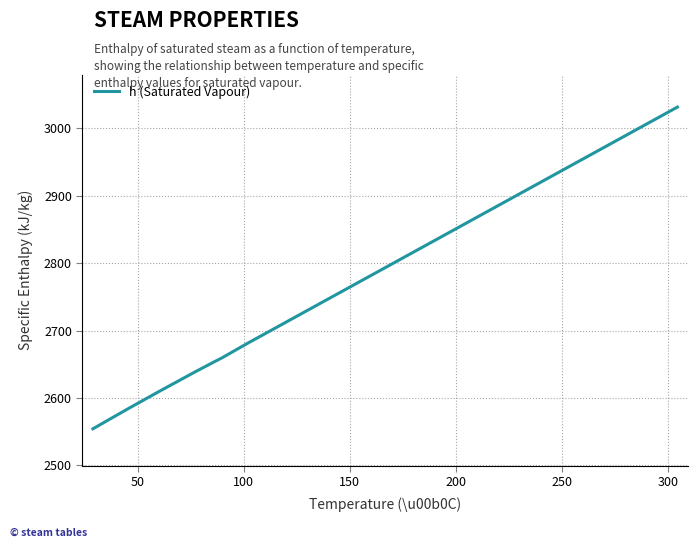

What is the difference between the maximum and minimum values?

477.2